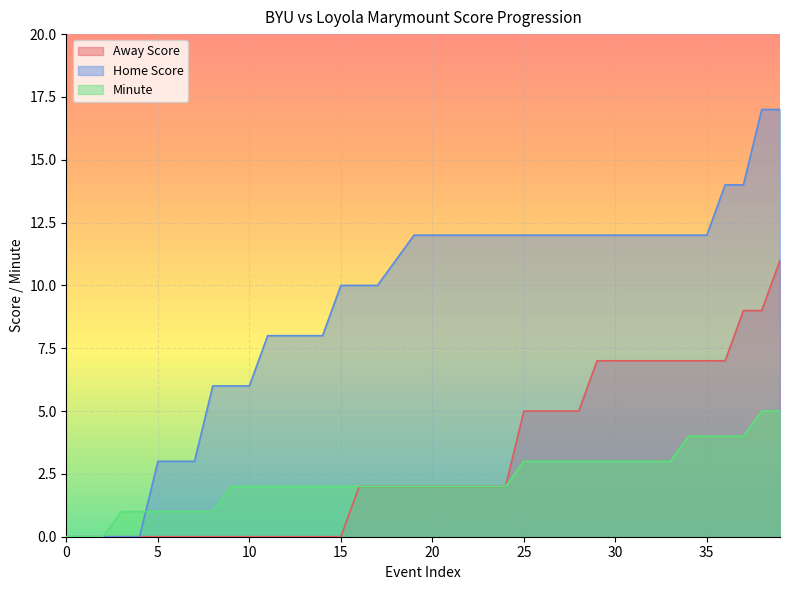

At how many categories does at least one series exceed 16?

2